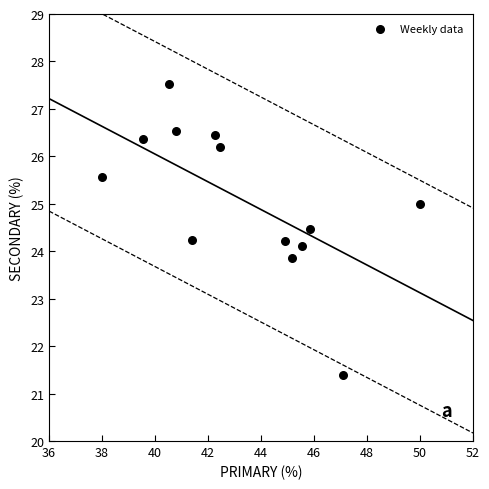

What is the range of X values (max minus min)?

12.0